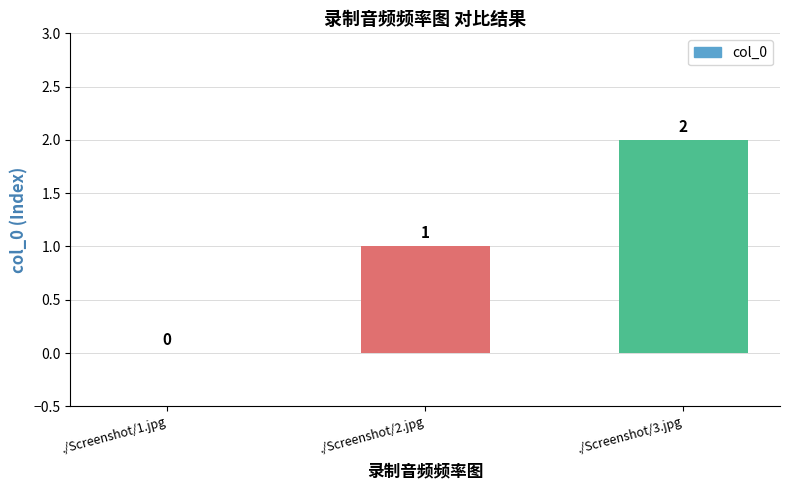

The chart shows a value of 0 at ./Screenshot/2.jpg. True or false?

False